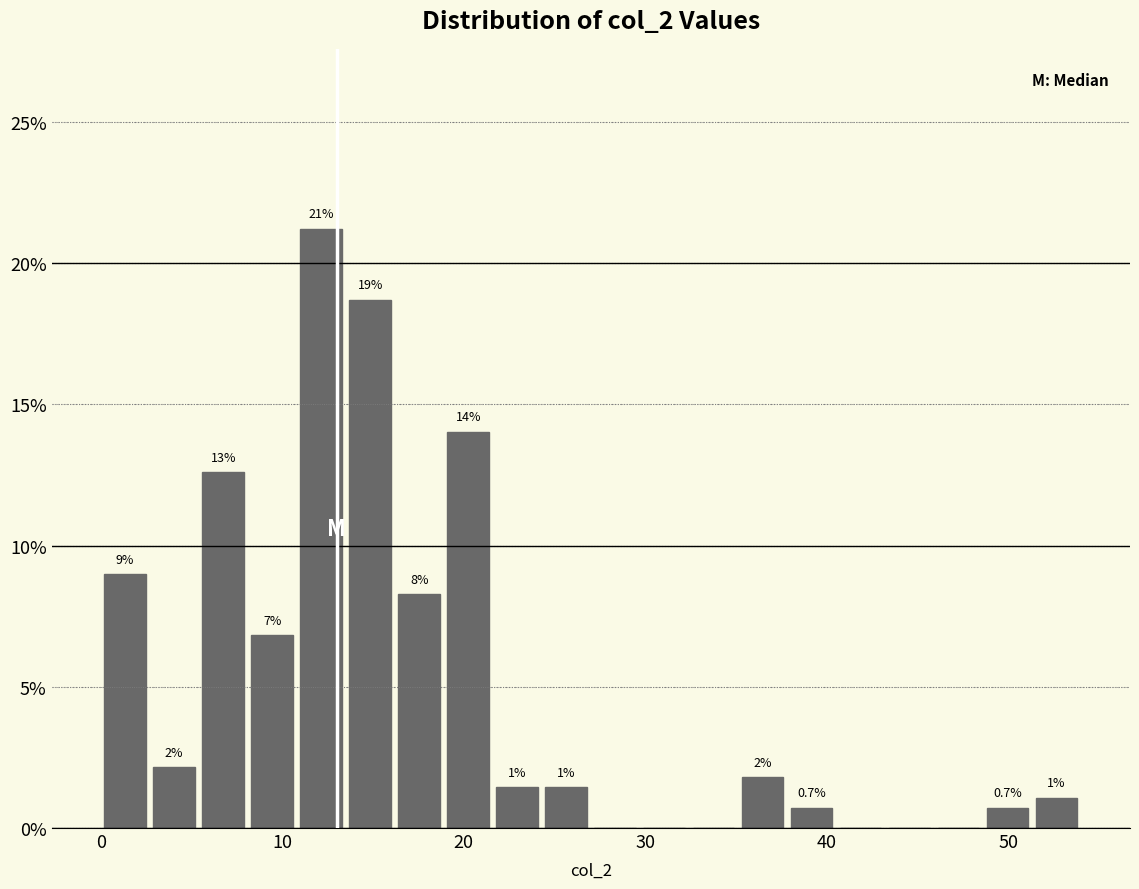

Around what value on the x-axis is the tallest bar? Give the approximate position of its centre, as read against the axis.

12